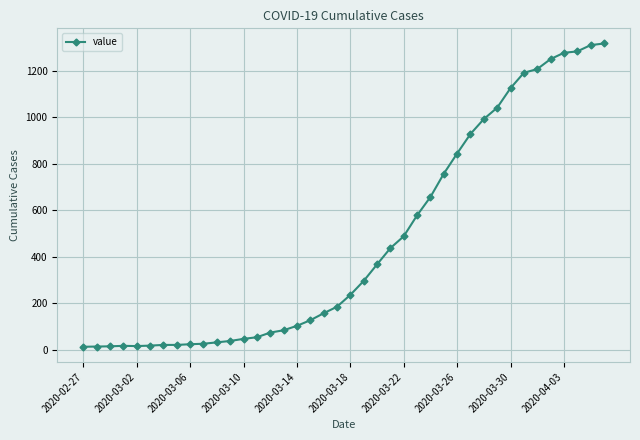

What is the difference between the maximum and second lowest values?

1303